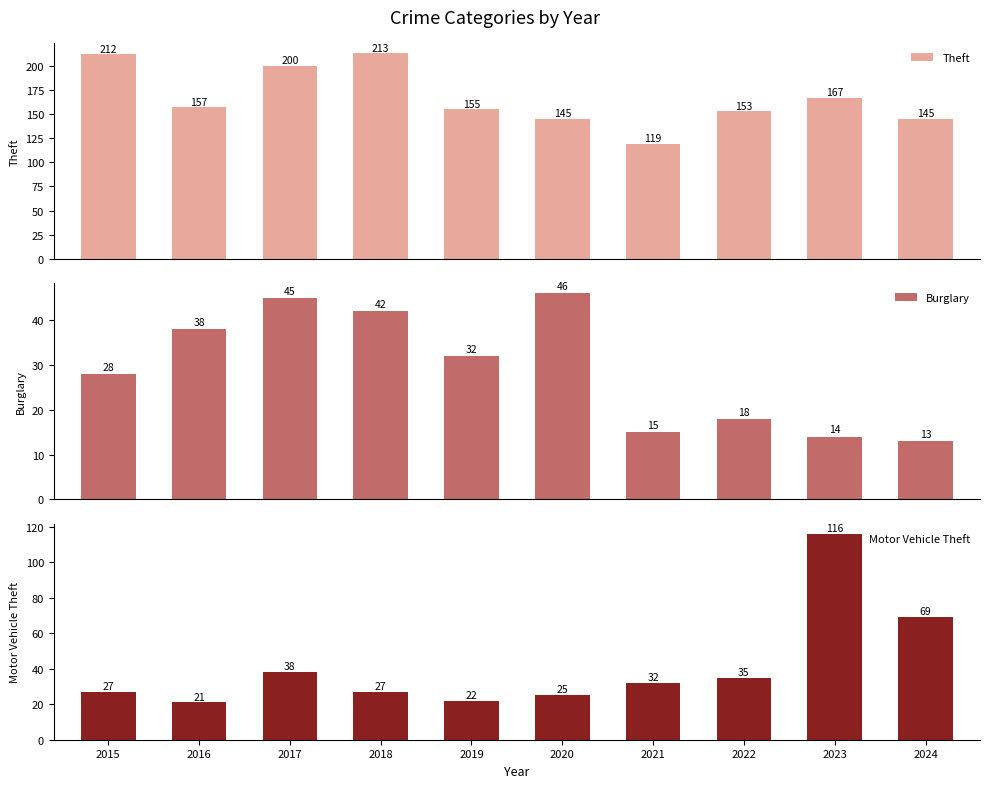

Does the chart contain stacked bars?

No